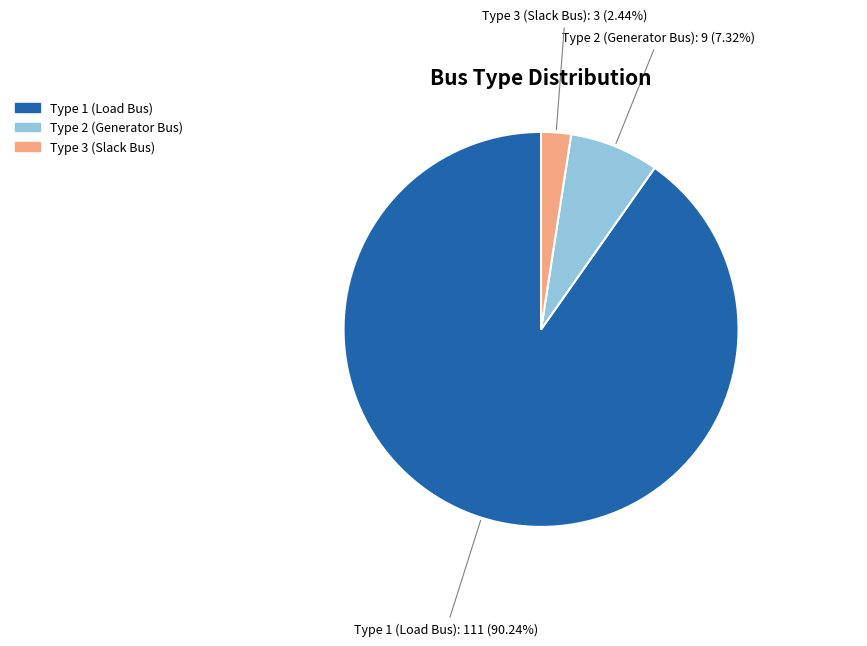

Does any single category account for the majority?

Yes